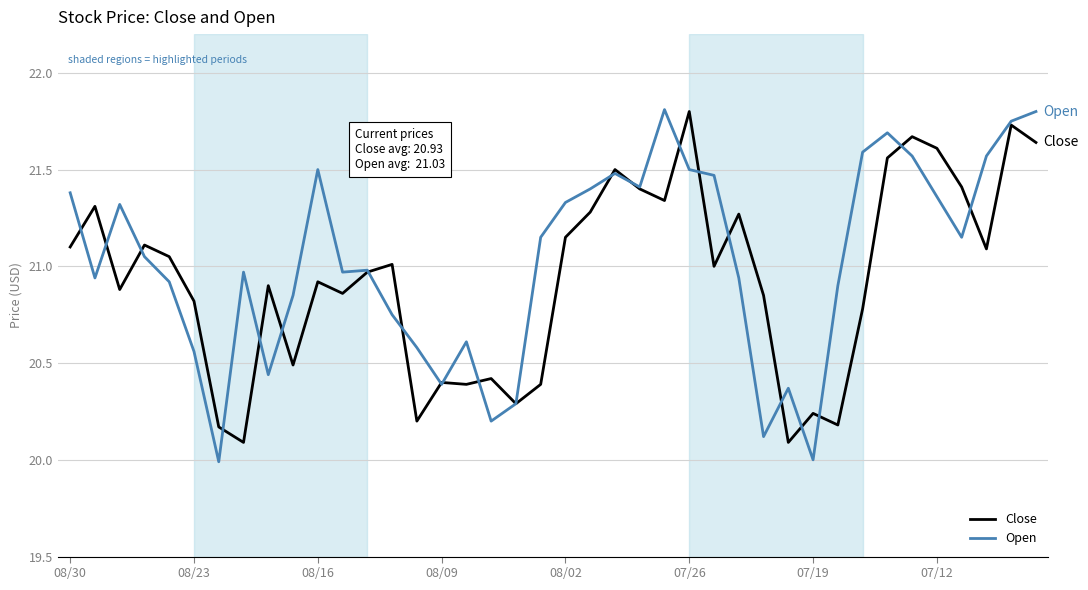

Which series has the widest spread of values?

Open